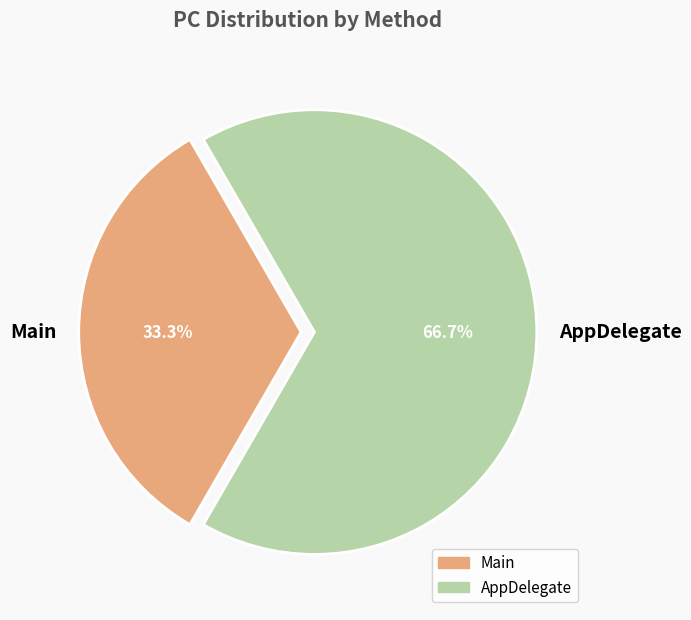

Does AppDelegate account for over 50% of the chart?

Yes